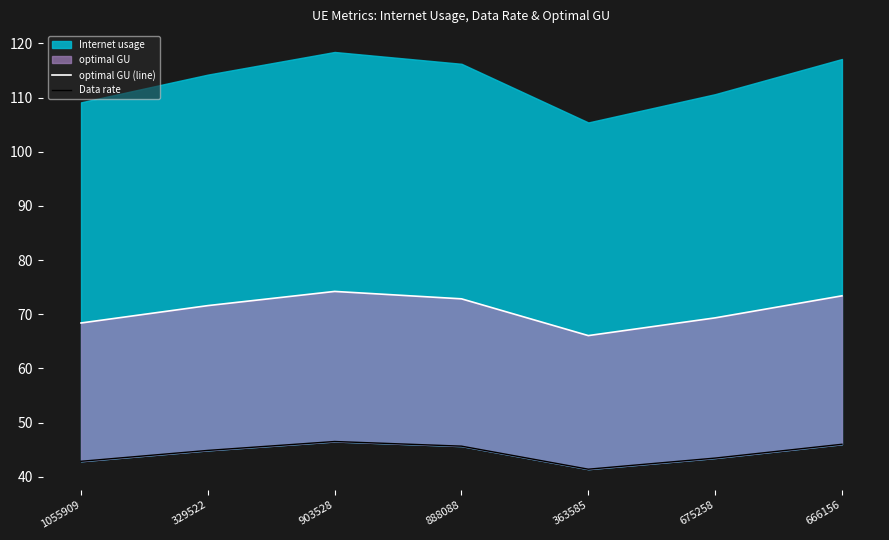

What is the label of the 2nd point from the left?

329522